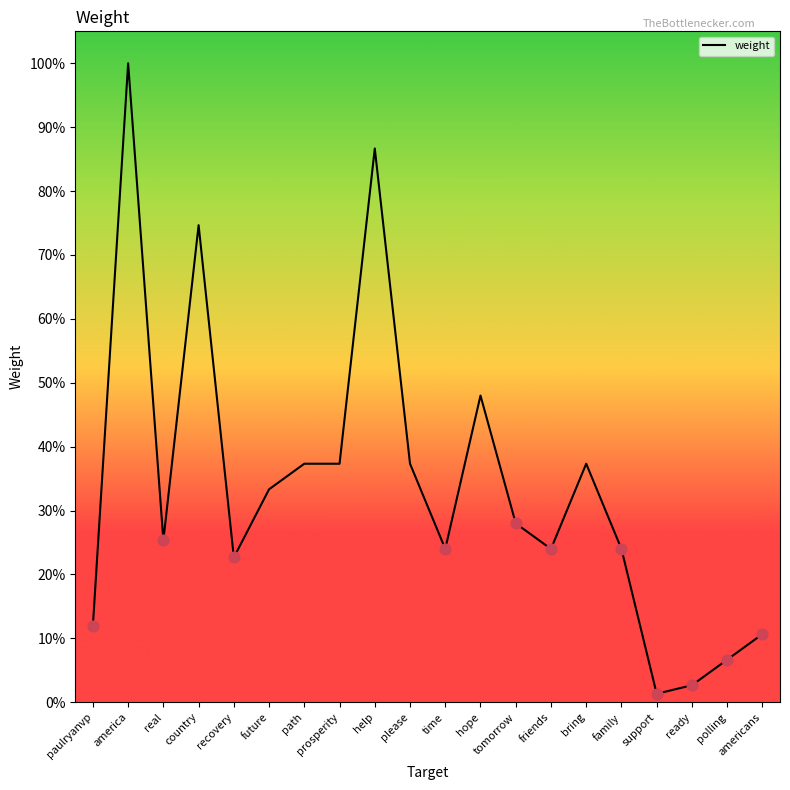

What is the change in value from prosperity to polling?

-30.7